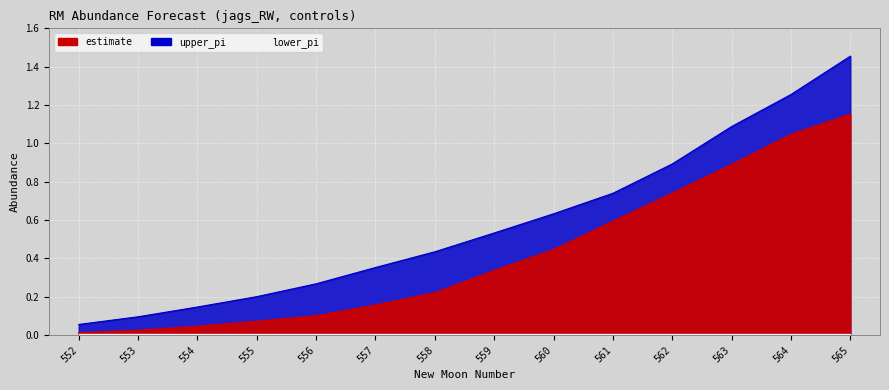

Reading left to right, extract all data points from this chart.

estimate: 0.0	0.0	0.0	0.1	0.1	0.2	0.2	0.3	0.4	0.6	0.7	0.9	1.0	1.2
upper_pi: 0.1	0.1	0.1	0.2	0.3	0.4	0.4	0.5	0.6	0.7	0.9	1.1	1.3	1.5